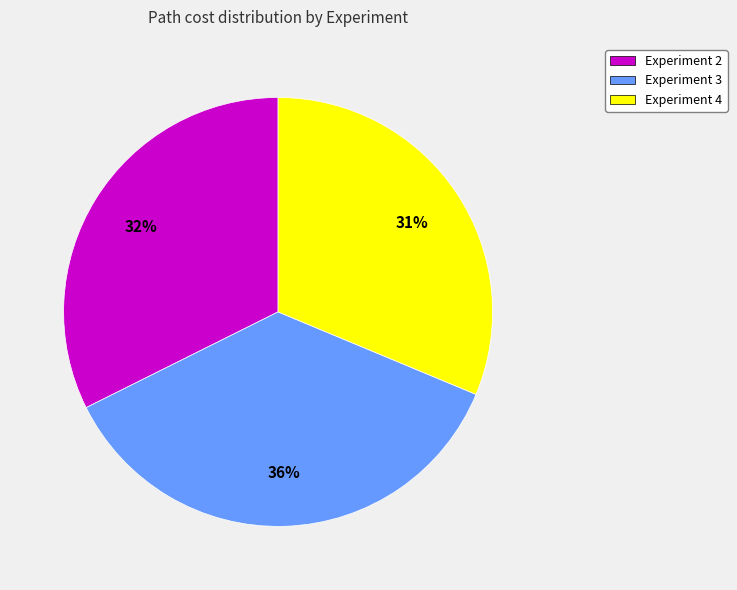

What is the ratio of the value at Experiment 2 to the value at Experiment 4?

1.0